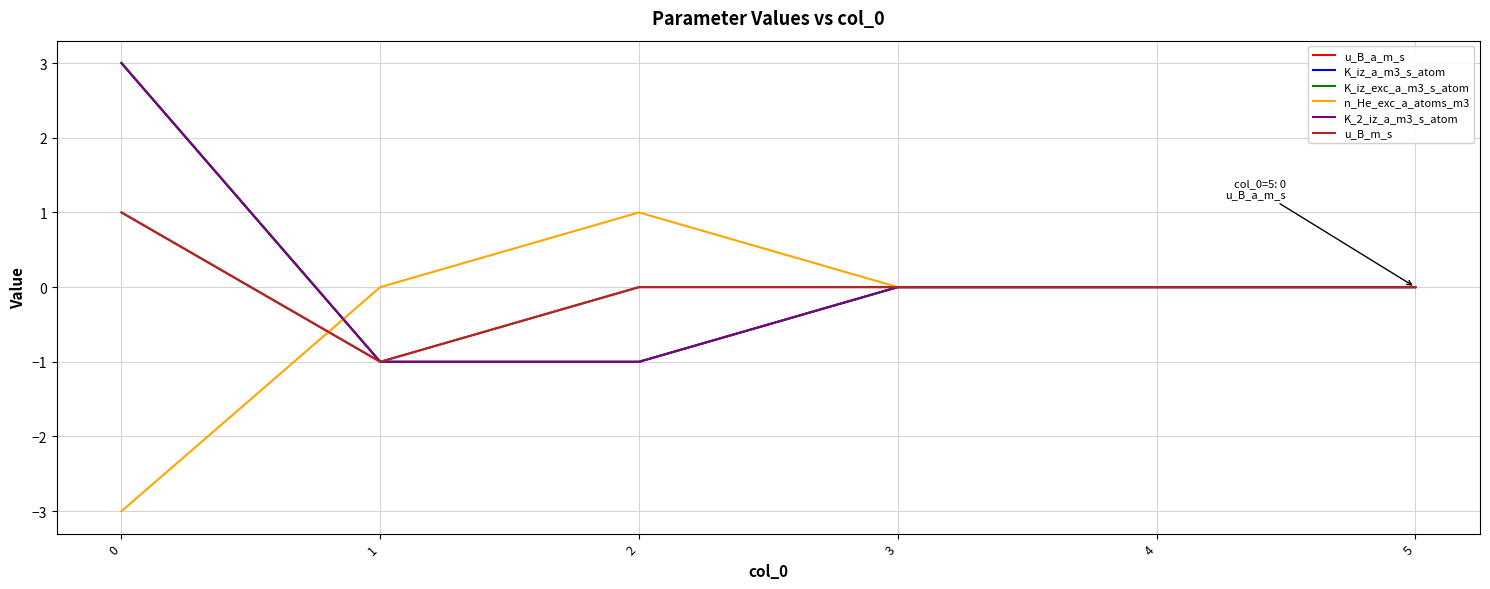

What is the difference between the u_B_m_s values at 3 and 0?

1